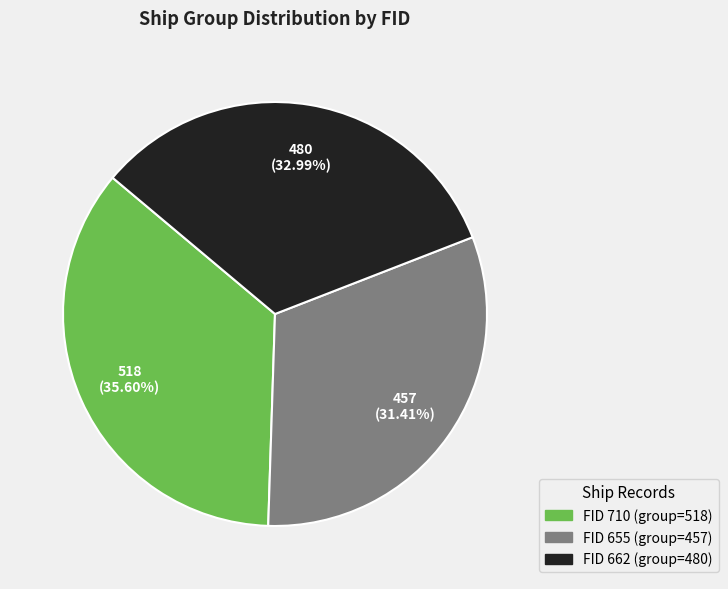

Is there any slice that represents more than half of the pie?

No